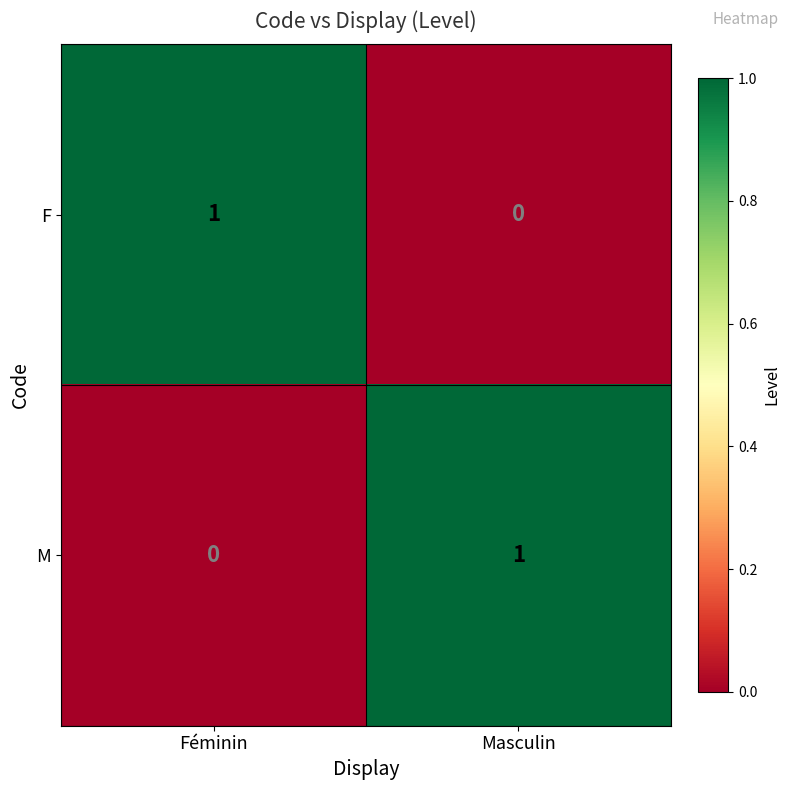

Which category has the lowest value in the M series?

Féminin